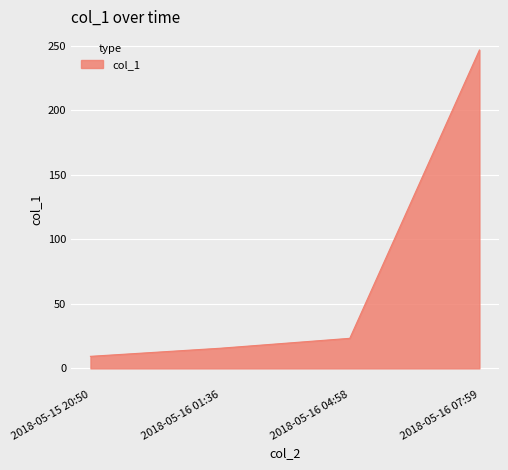

What is the ratio of the value at 2018-05-16 04:58 to the value at 2018-05-16 01:36?

1.5